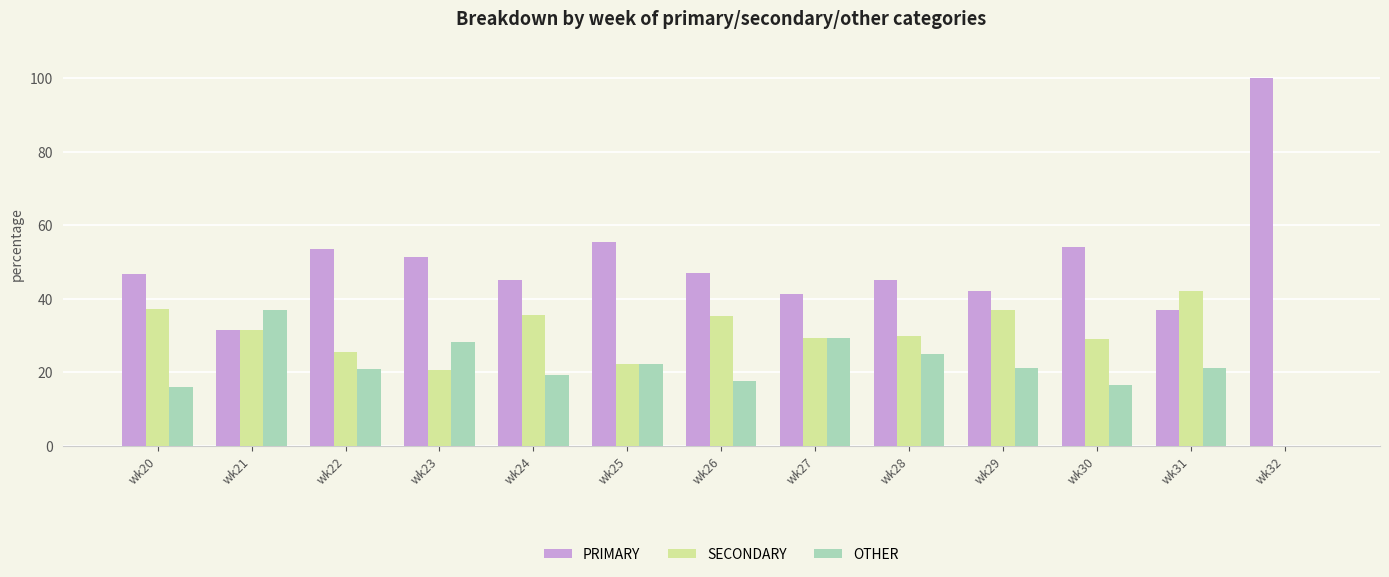

The value of PRIMARY at wk31 is 21.9. True or false?

False